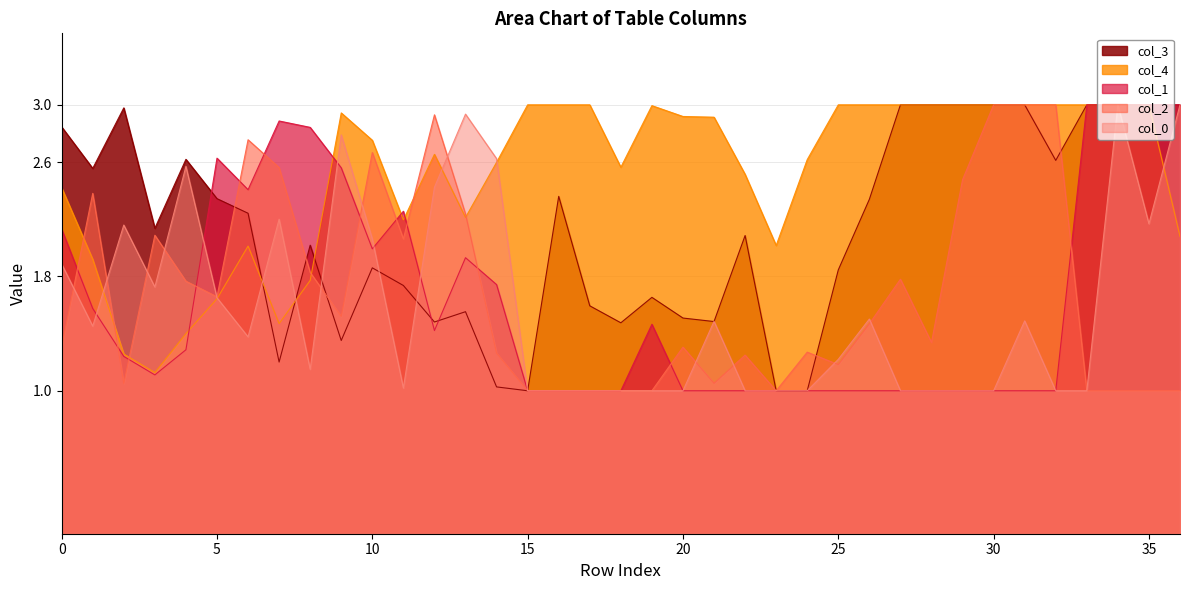

After their last crossing, which series has the higher values: col_3 or col_1?

col_1